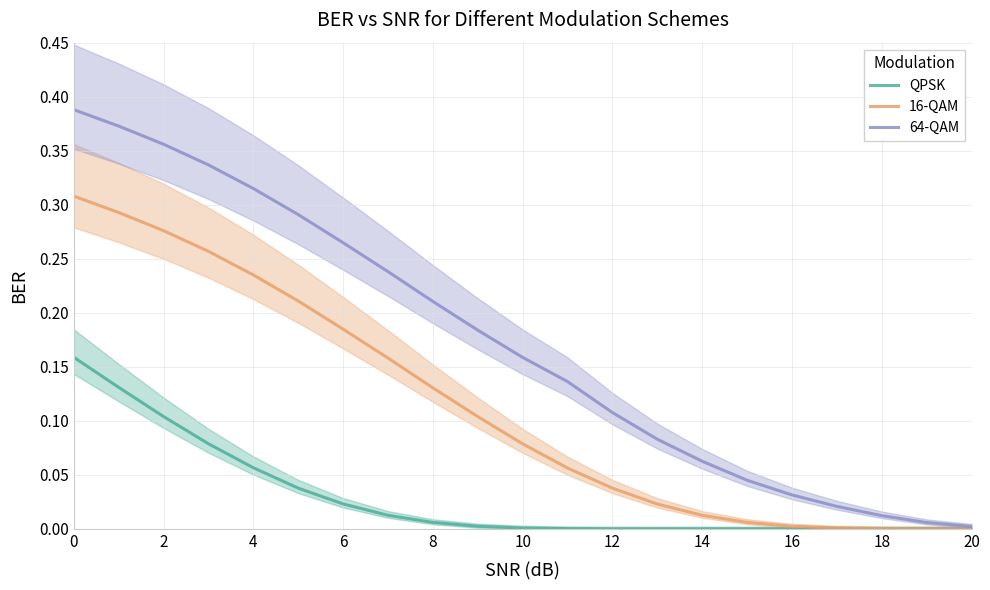

Is it true that QPSK equals 0.0 at 12?

True